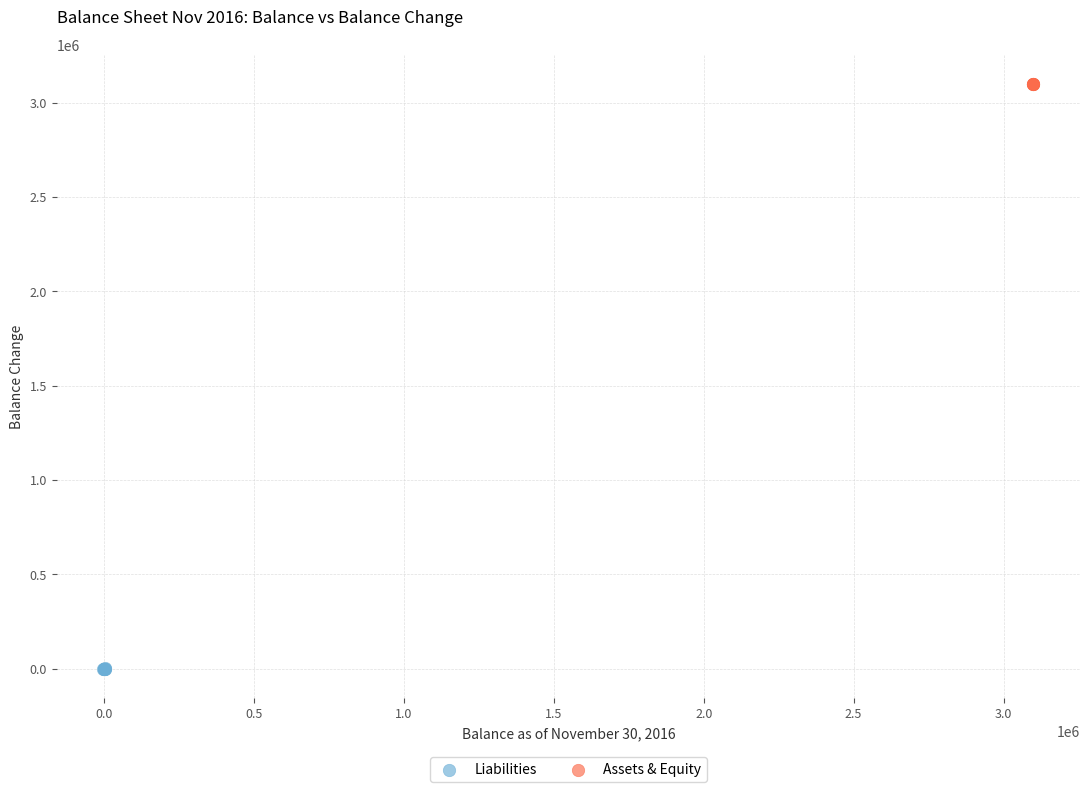

Which series contains the lowest Y value?

Liabilities